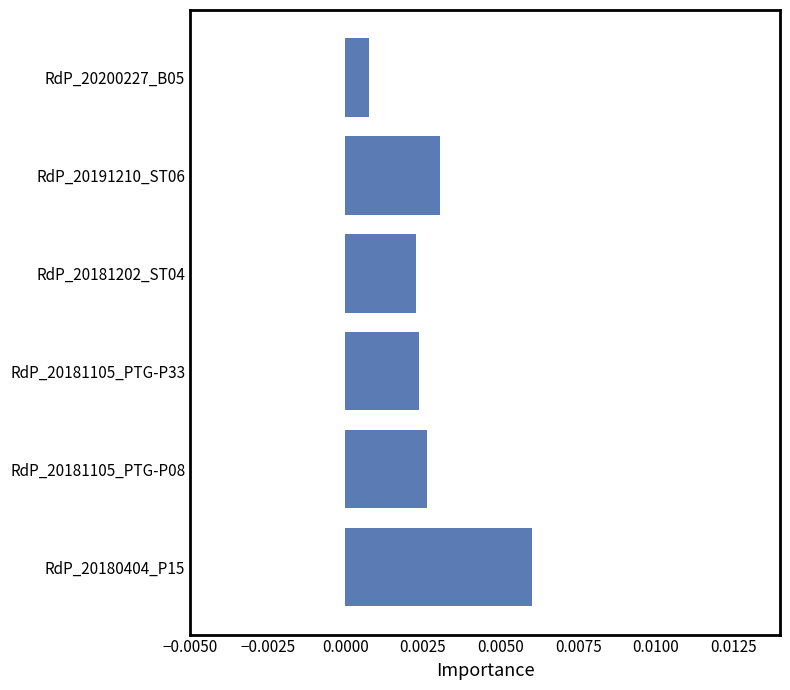

Which category has the highest value across all series?

RdP_20180404_P15